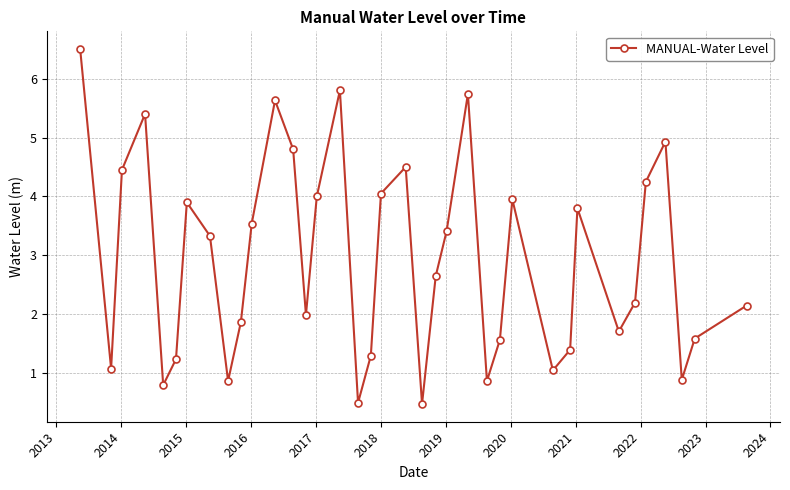

True or false: there are more than 2 points higher than both neighbors.

True